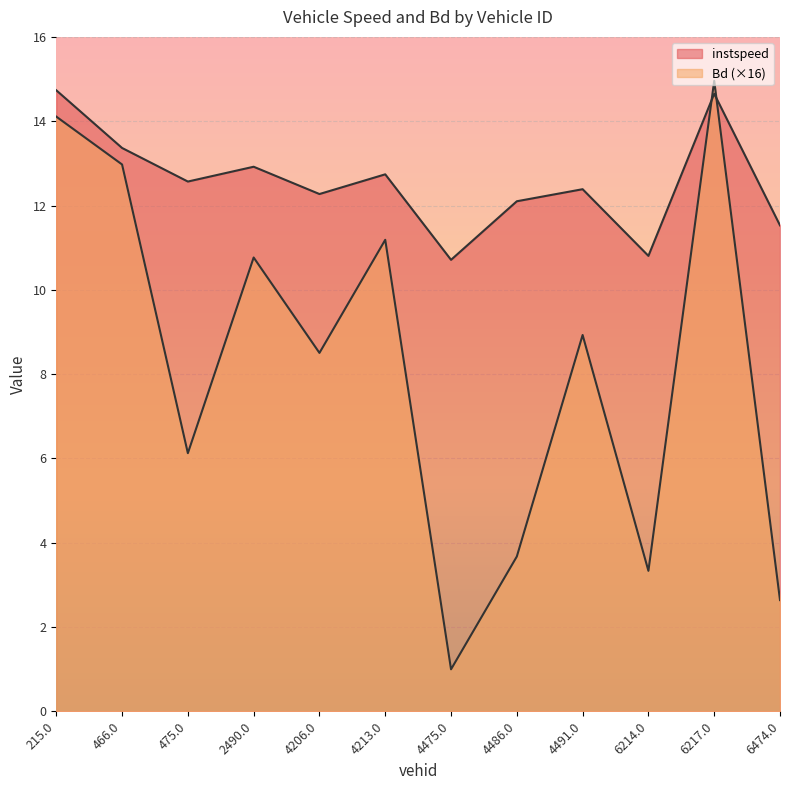

Which series has the largest total across all categories?

instspeed